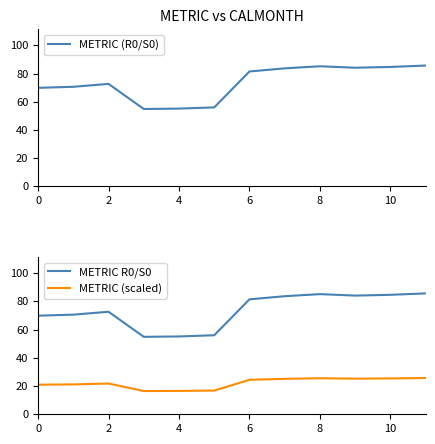

In METRIC R0/S0, how many points are lower than both neighbors (excluding endpoints)?

2